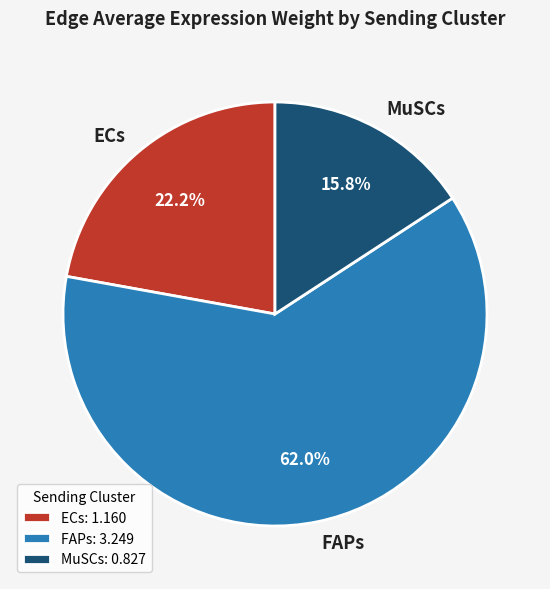

Does any single category account for the majority?

Yes